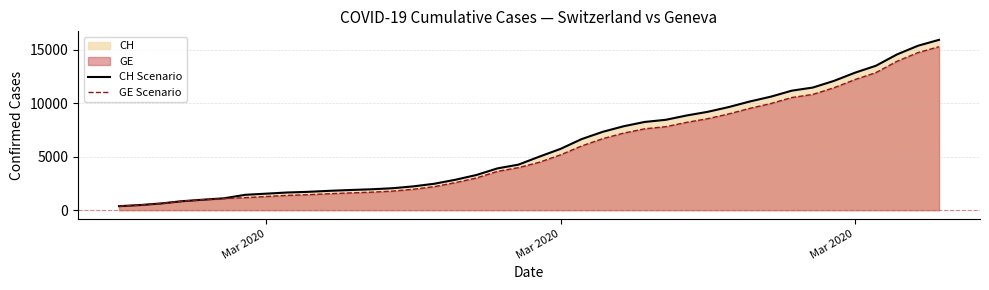

List the series in order of their overall mean, highest first.

CH (line), GE (line)